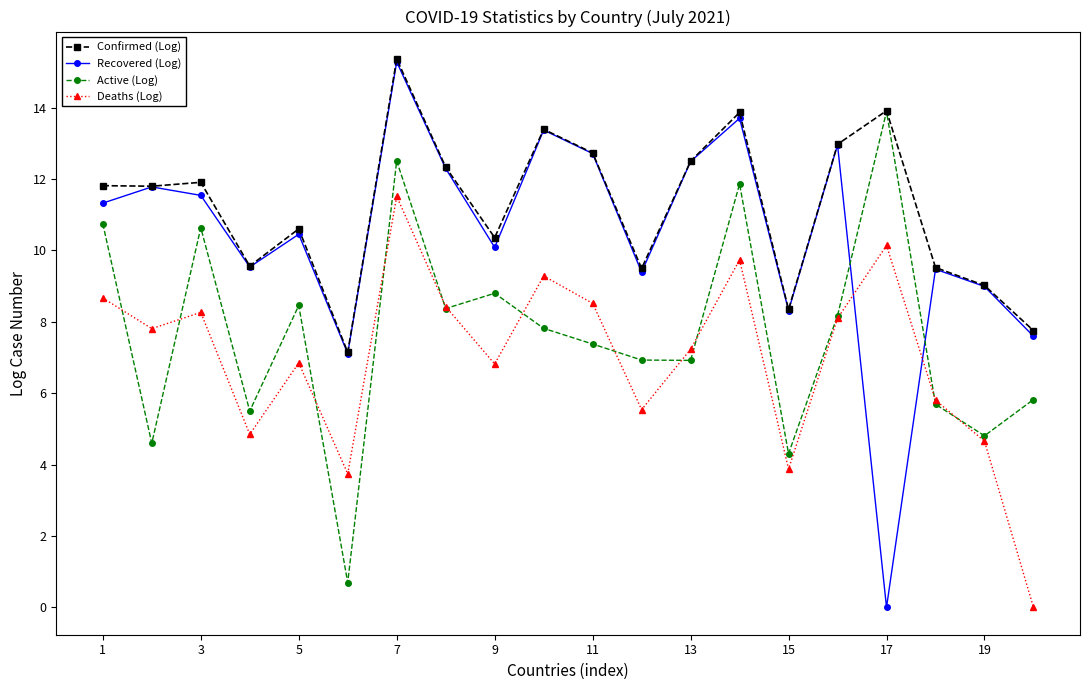

Which series has the largest total across all categories?

Confirmed (Log)